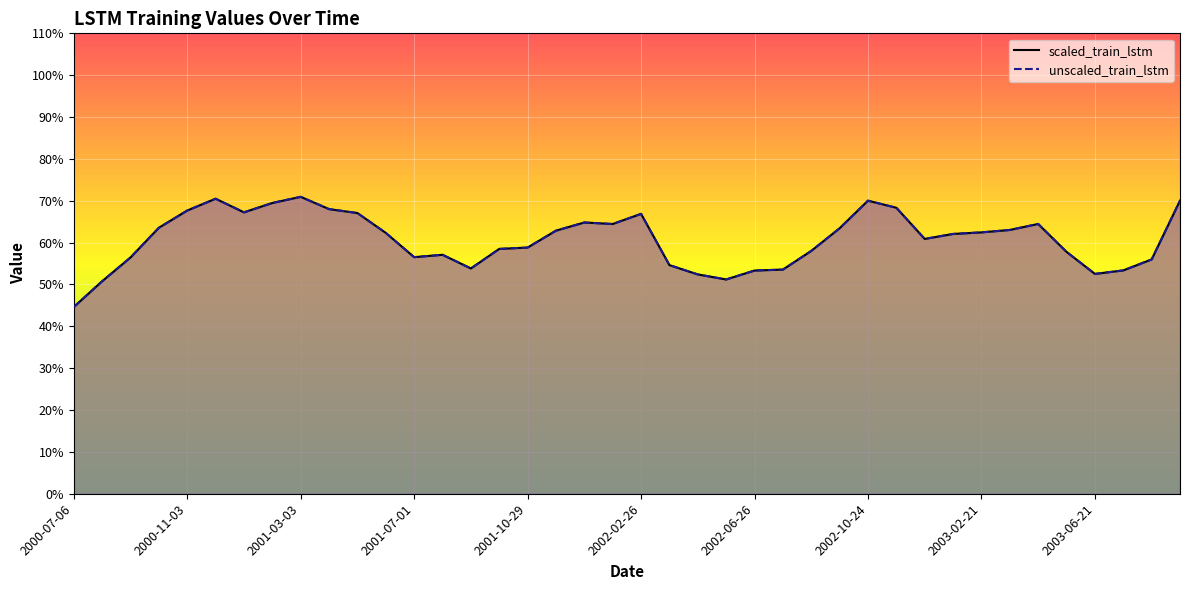

What is the maximum value shown in the chart?

0.7